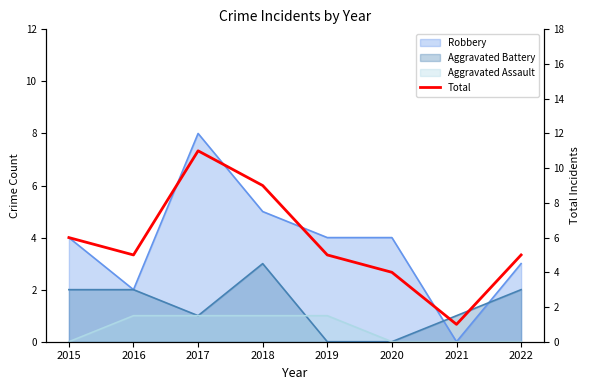

At which label does the data first exceed 5?

2015